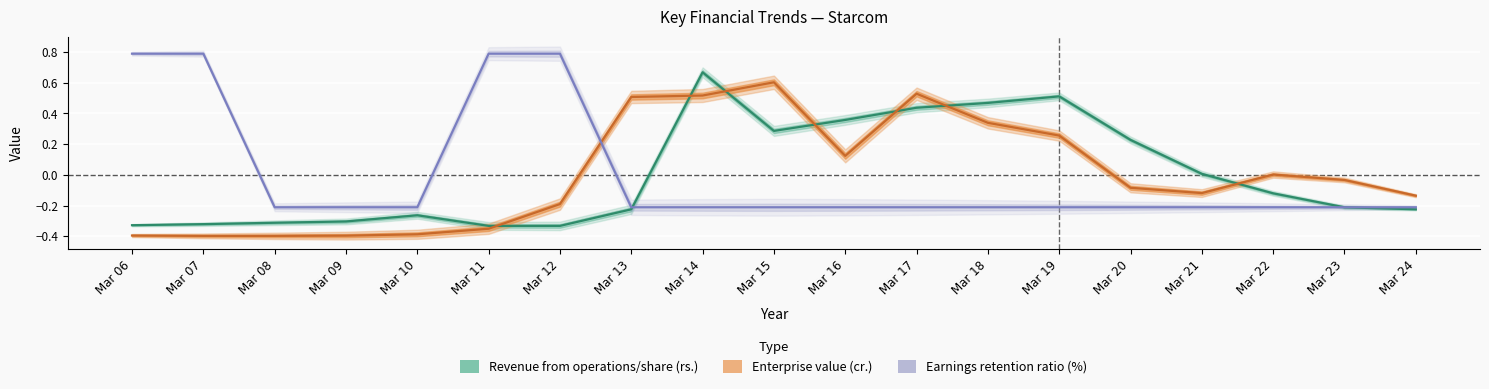

Read the Revenue from operations/share (rs.) value at Mar 18.

0.5